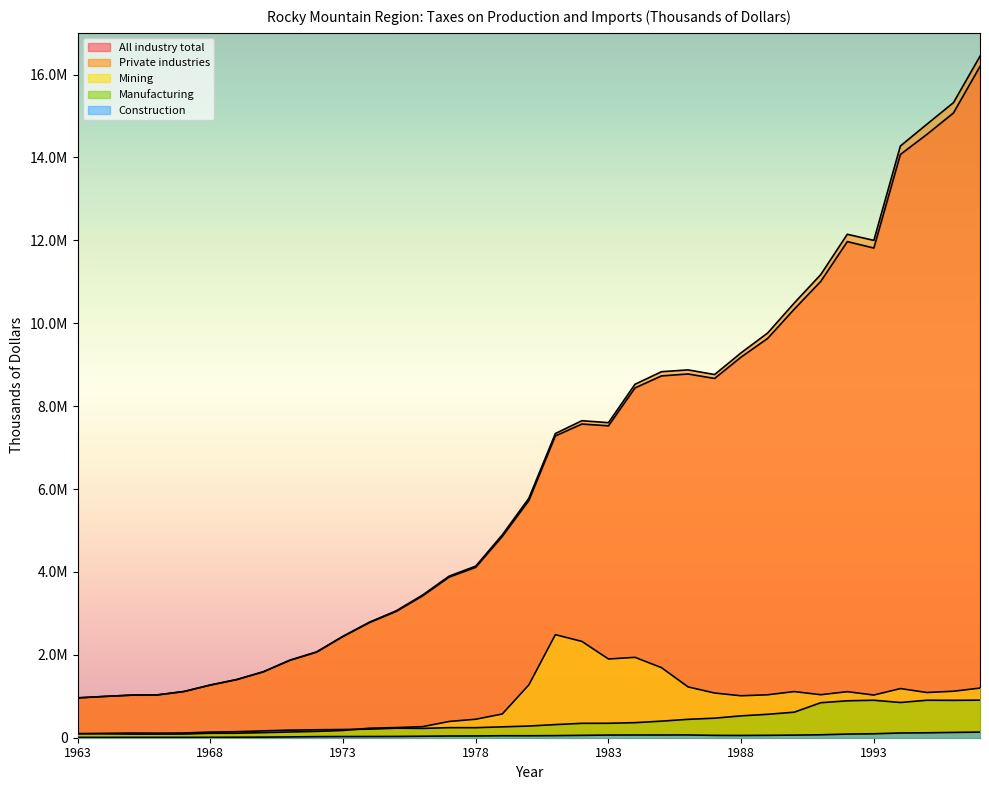

What is the lowest value of the All industry total series?

961016